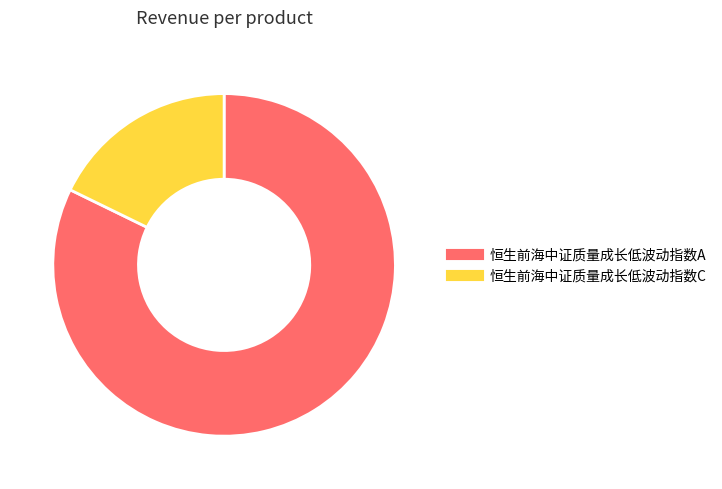

Which slice is the largest?

恒生前海中证质量成长低波动指数A